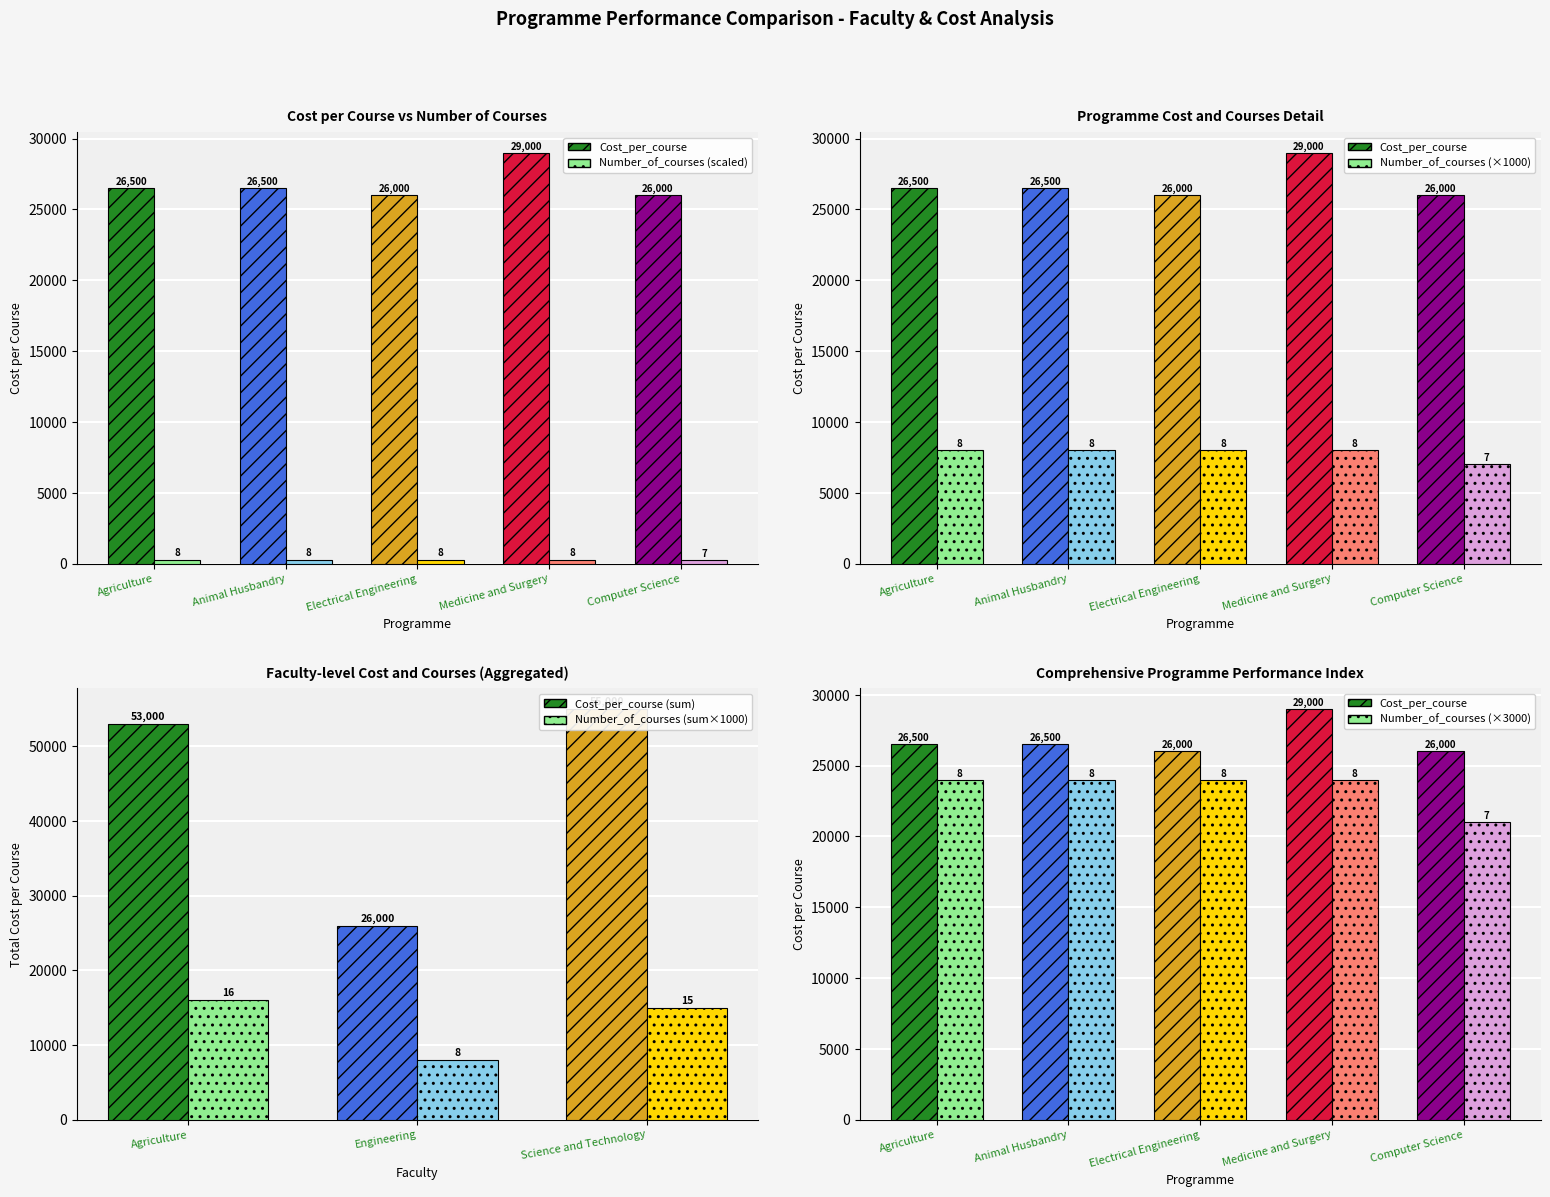

What is the difference between the highest and lowest values at Electrical Engineering?

25992